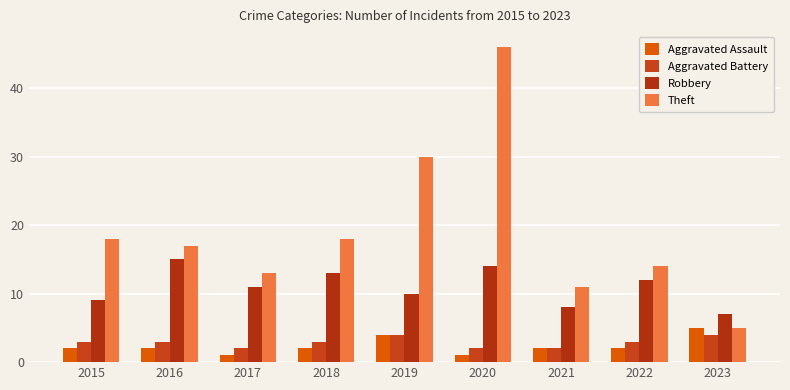

What is the approximate value of Aggravated Assault at 2021?

2